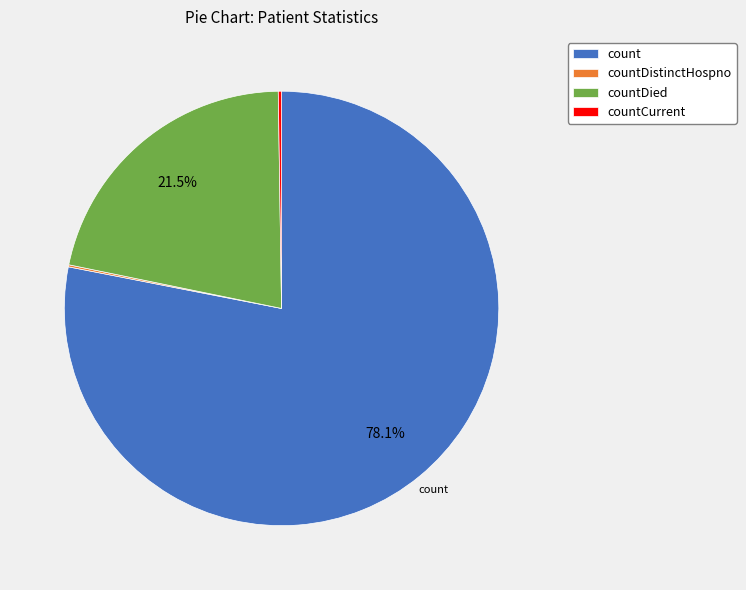

To the nearest percent, what is the difference between the largest and smallest slice percentages?

78%